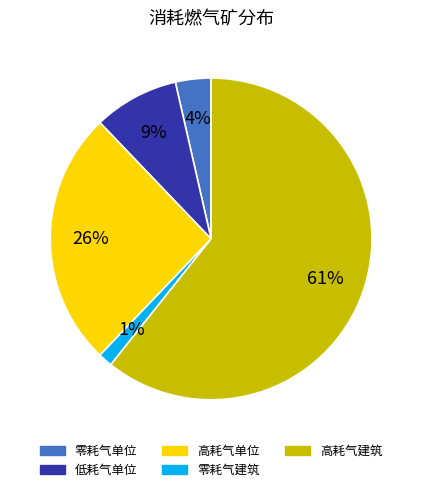

To the nearest percent, what is the difference between the largest and smallest slice percentages?

59%